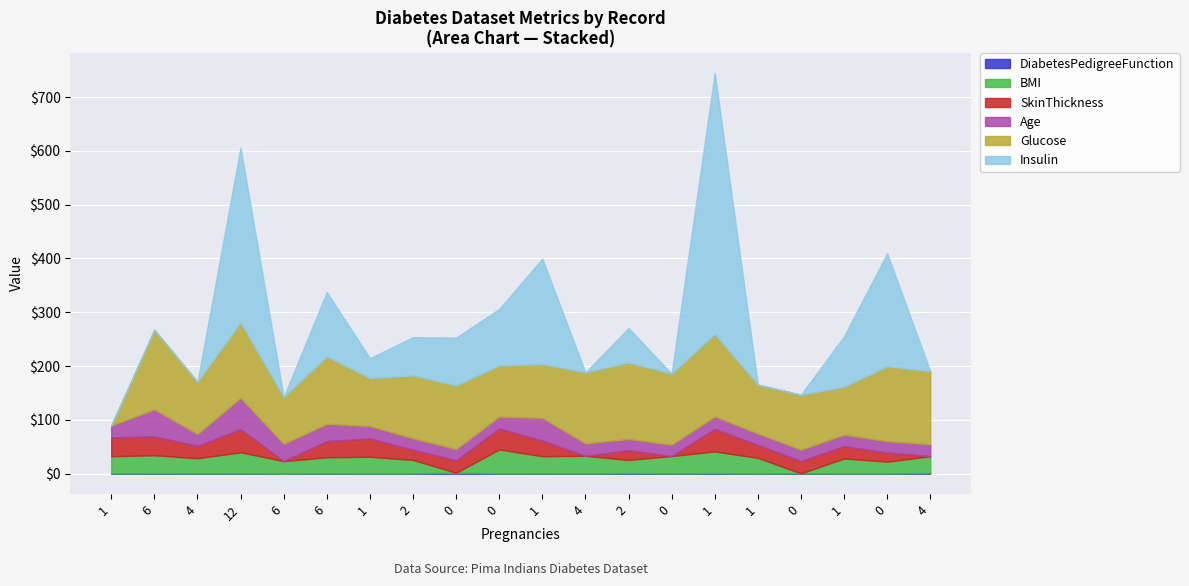

How many values in SkinThickness are above zero?

16